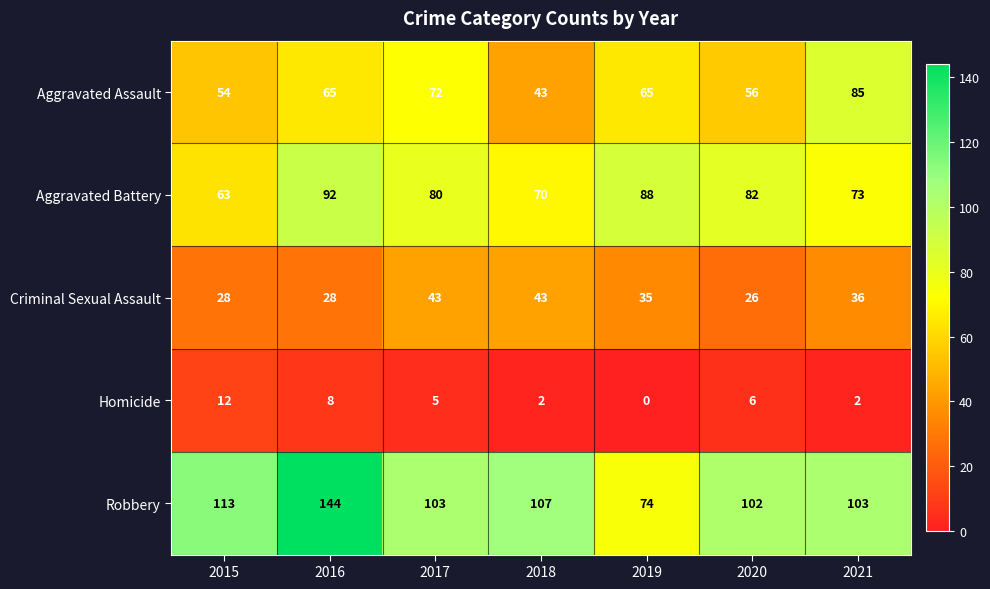

What is the total value across all series at 2016?

337